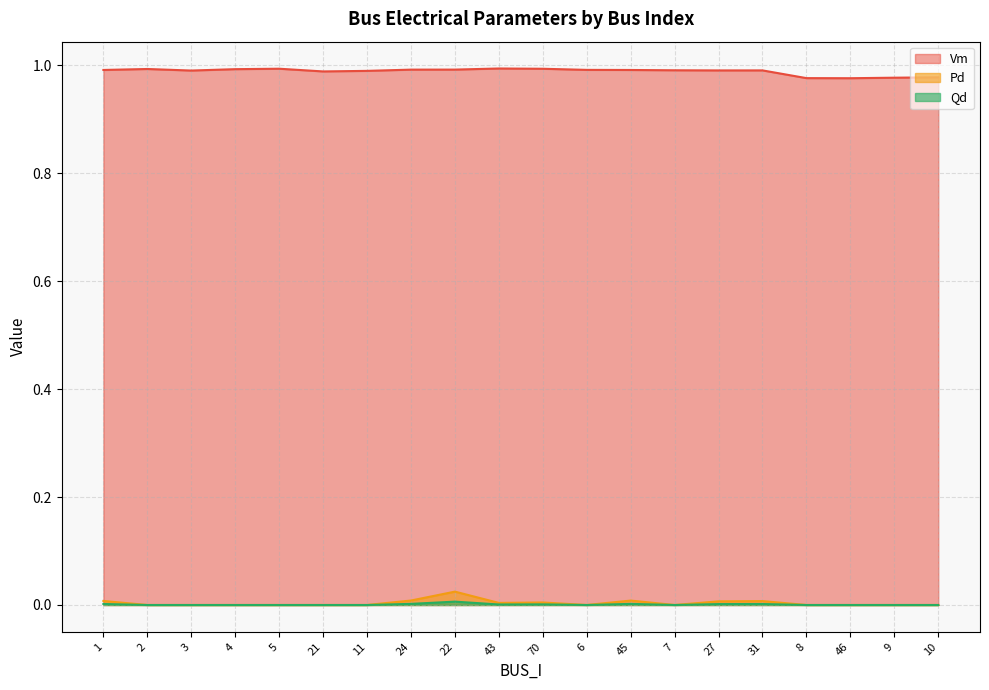

What is the label of the 4th point from the right?

8